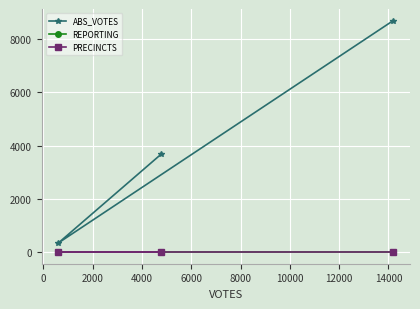

Reading left to right, extract all data points from this chart.

ABS_VOTES: 3684	359	8695
REPORTING: 12	12	12
PRECINCTS: 12	12	12